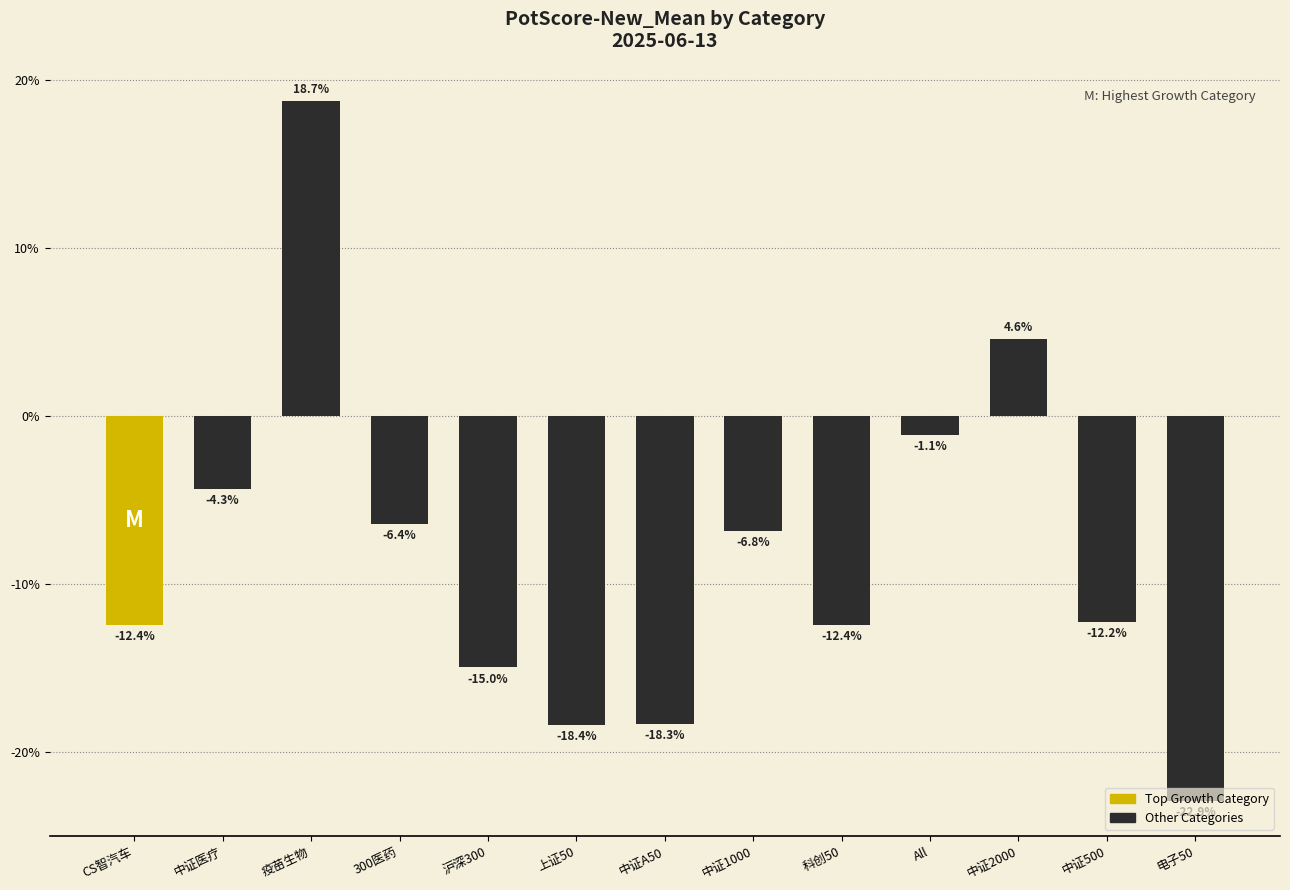

How many bars are there in total?

13